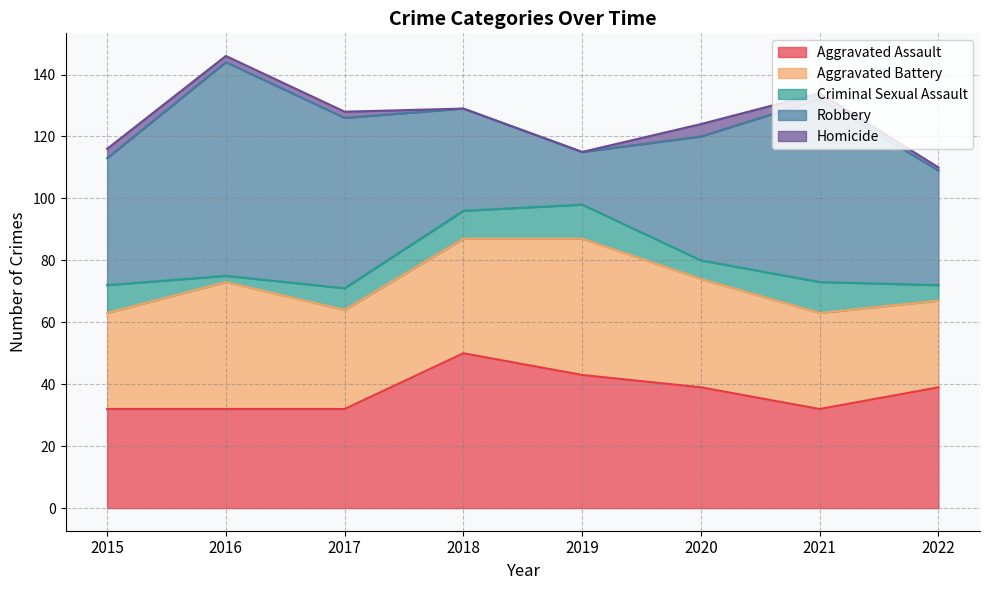

Is the value of Aggravated Battery at 2019 greater than the value of Robbery at 2021?

No